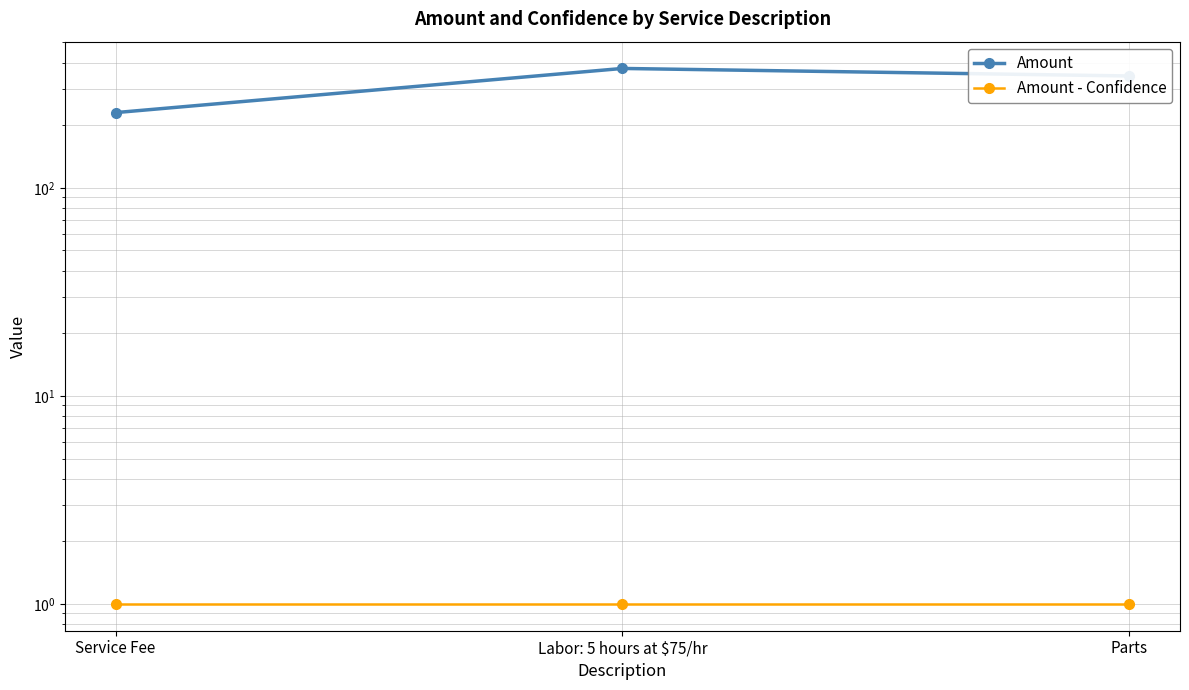

List the series in order of their overall mean, highest first.

Amount, Amount - Confidence